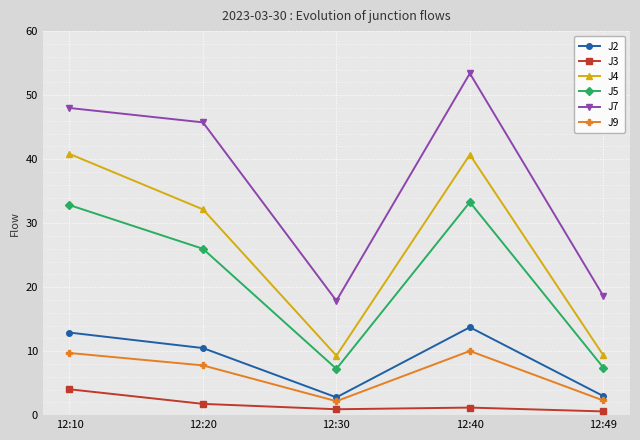

Which series has the largest total across all categories?

J7